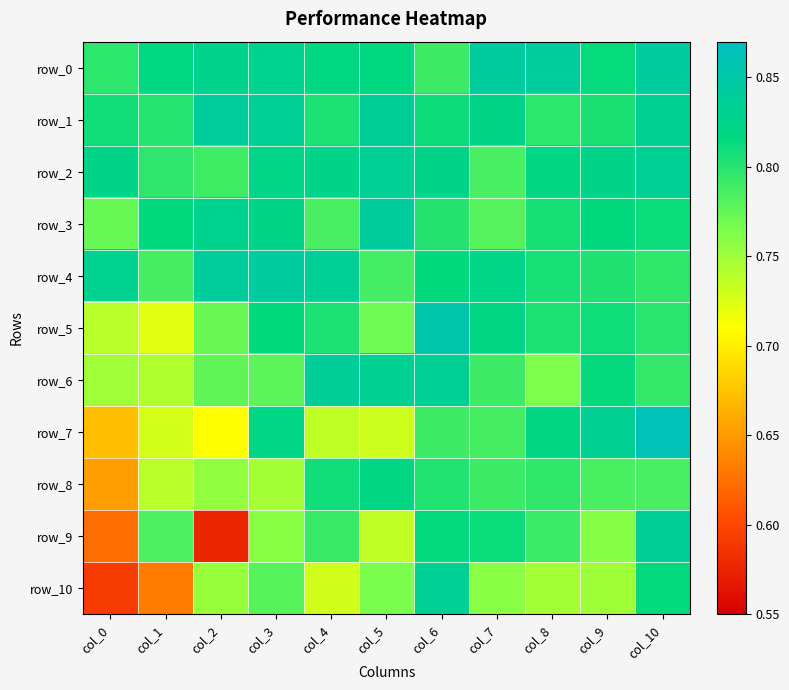

The row_10 series shows 0.8 at col_10. True or false?

True